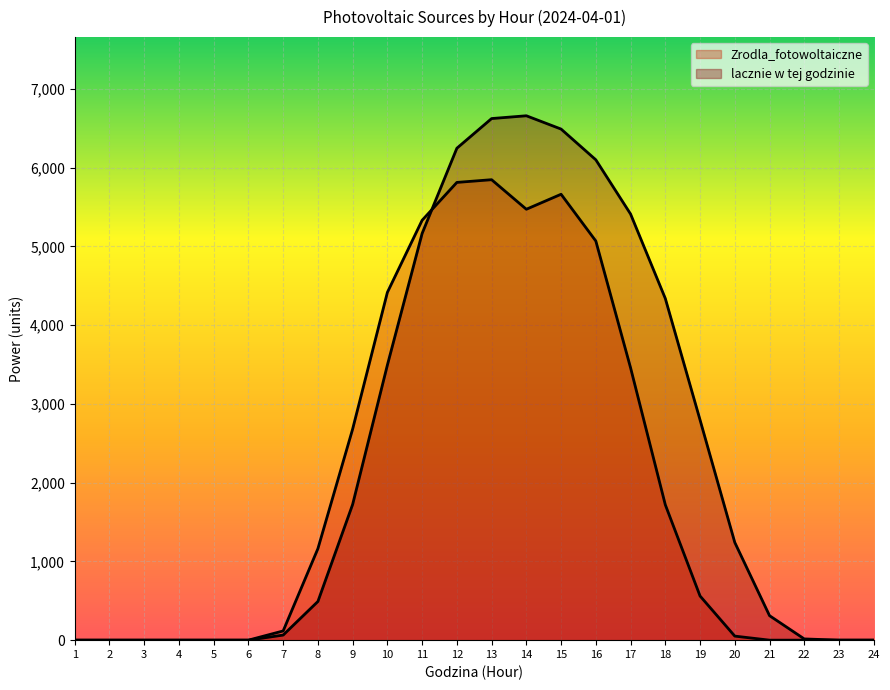

What is the difference between the lacznie w tej godzinie values at 11 and 24?

5164.2